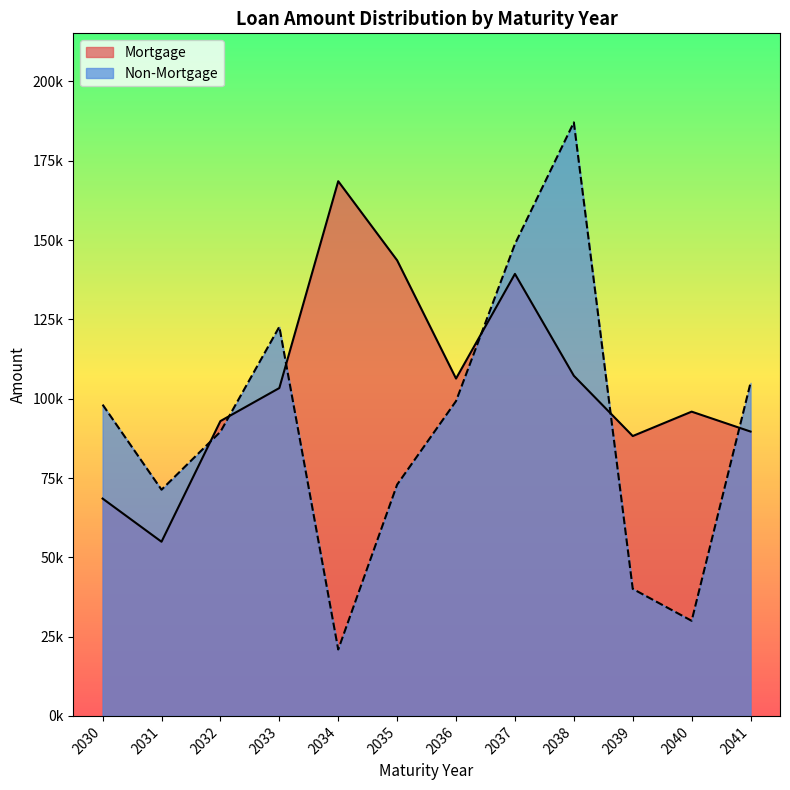

Which series has the largest range (max minus min)?

Non-Mortgage